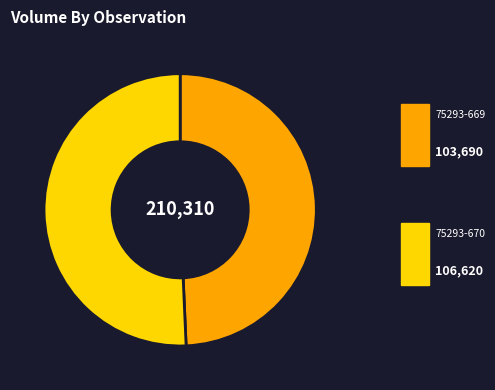

Which category accounts for the majority?

75293-670.0-1